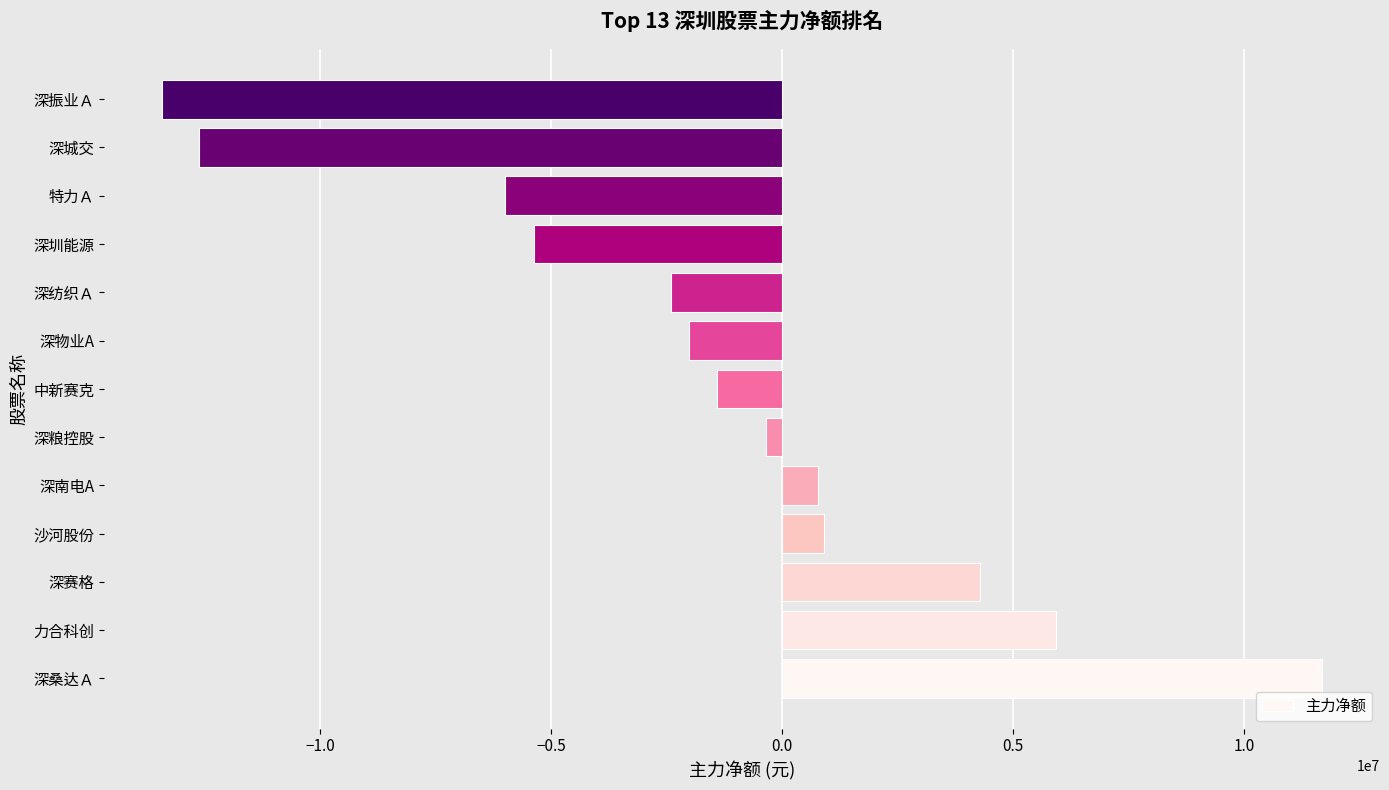

Does the chart contain stacked bars?

No